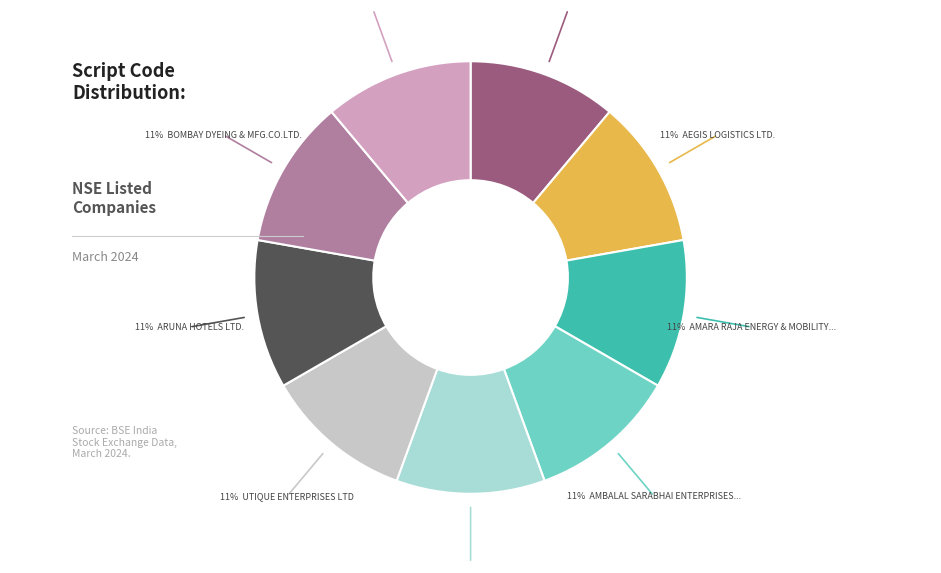

Does any single category account for the majority?

No